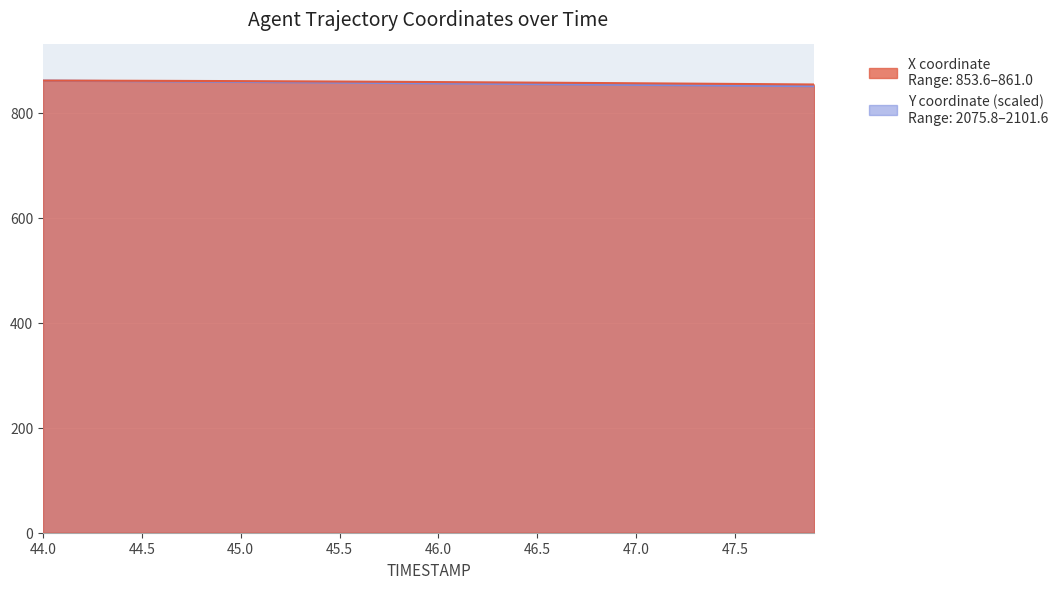

Reading left to right, what are all the values shown in this chart?

X: 861.0	860.9	860.9	860.8	860.7	860.6	860.5	860.4	860.3	860.1	860.0	859.9	859.7	859.5	859.4	859.2	859.0	858.8	858.6	858.4	858.2	858.0	857.8	857.5	857.3	857.1	856.9	856.6	856.4	856.2	855.9	855.7	855.4	855.2	854.9	854.6	854.4	854.1	853.9	853.6
Y: 861.0	860.8	860.5	860.3	860.0	859.8	859.5	859.3	859.0	858.8	858.5	858.2	858.0	857.7	857.4	857.1	856.8	856.6	856.3	856.0	855.7	855.4	855.1	854.9	854.6	854.3	854.0	853.7	853.4	853.2	852.9	852.6	852.3	852.0	851.8	851.5	851.2	851.0	850.7	850.4